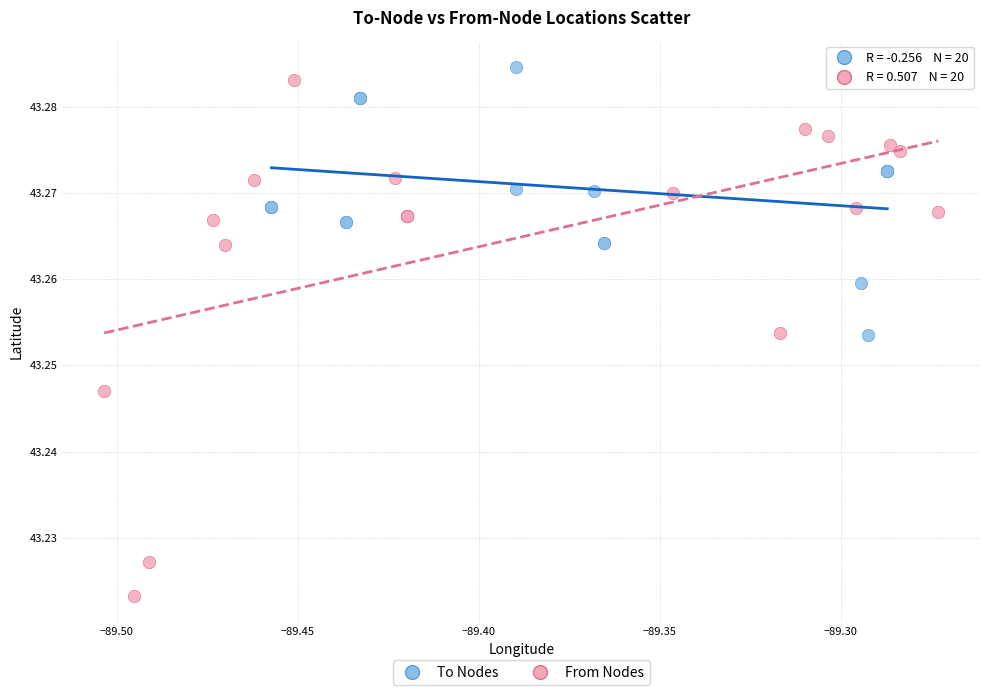

Which series has the largest Y range (max minus min)?

From Nodes